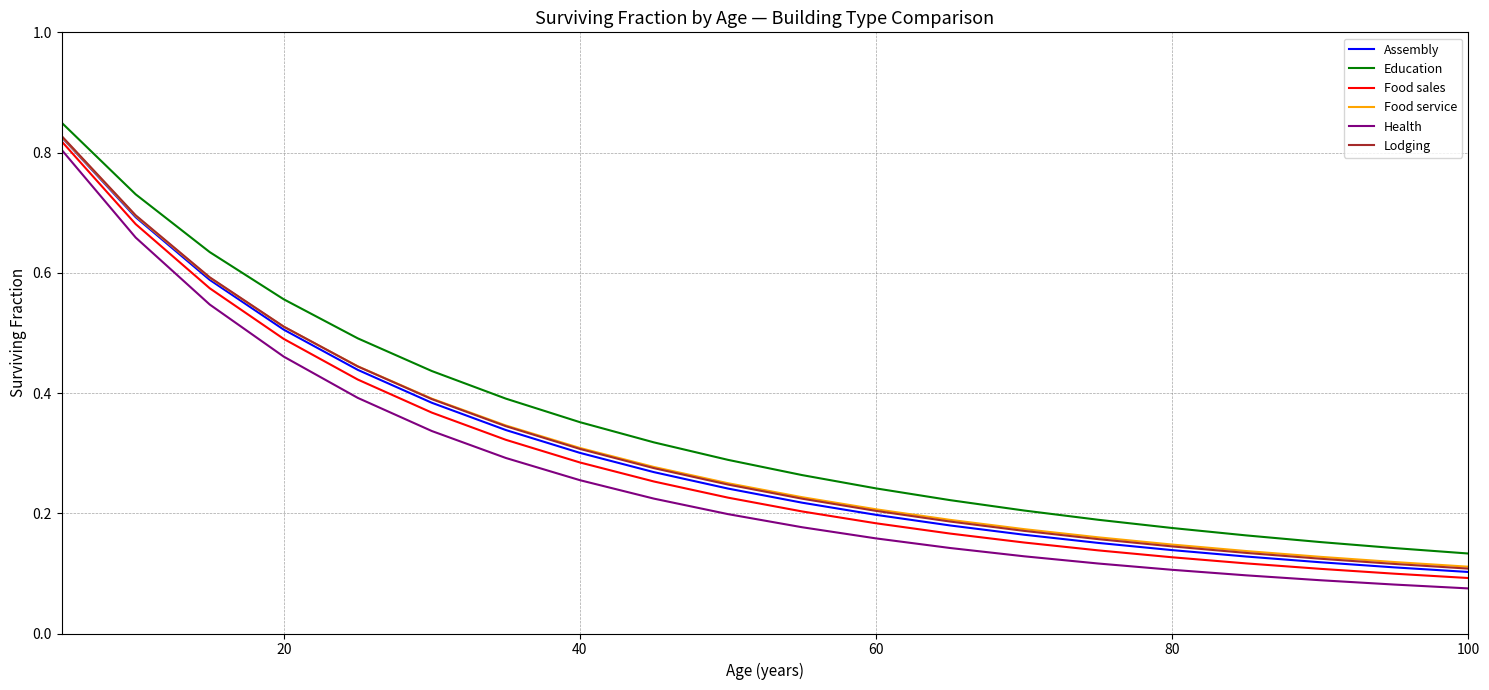

True or false: Education and Food sales intersect in this chart.

False